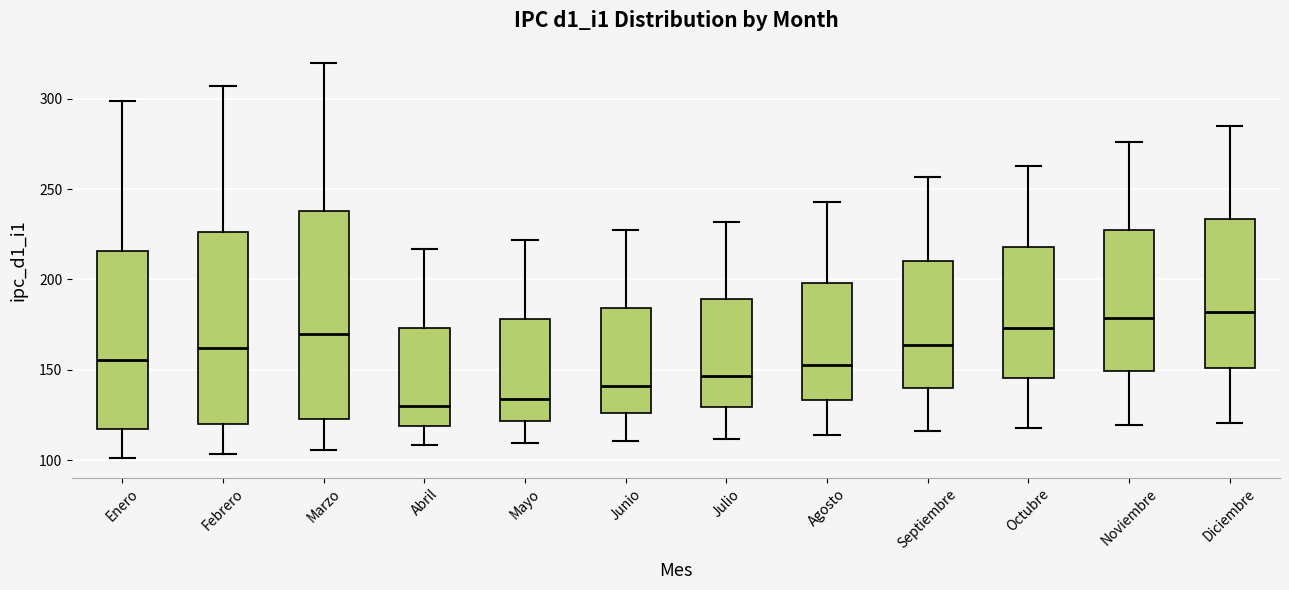

Reading left to right, transcribe this box plot: for each box, give where its median line is, the range the box spans, and where its two whiskers end, as read against the y-axis. The values are not printed on the chart, so give them approximately, as read against the axis.

Enero: median 155, box 115 to 215, whiskers 100 to 300
Febrero: median 160, box 120 to 225, whiskers 105 to 305
Marzo: median 170, box 125 to 240, whiskers 105 to 320
Abril: median 130, box 120 to 175, whiskers 110 to 215
Mayo: median 135, box 120 to 180, whiskers 110 to 220
Junio: median 140, box 125 to 185, whiskers 110 to 225
Julio: median 145, box 130 to 190, whiskers 110 to 230
Agosto: median 155, box 135 to 200, whiskers 115 to 245
Septiembre: median 165, box 140 to 210, whiskers 115 to 255
Octubre: median 175, box 145 to 220, whiskers 120 to 265
Noviembre: median 180, box 150 to 225, whiskers 120 to 275
Diciembre: median 180, box 150 to 235, whiskers 120 to 285